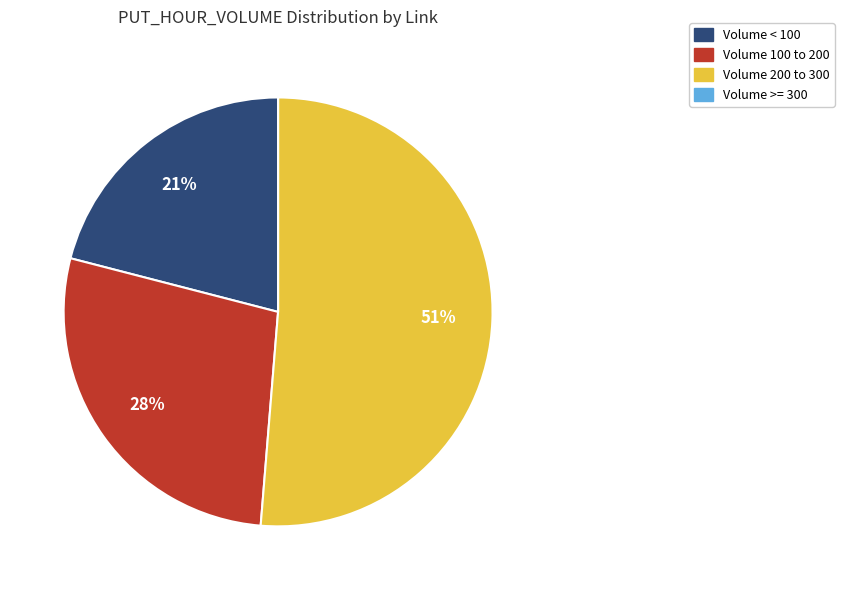

To the nearest percent, what is the average slice percentage?

25%